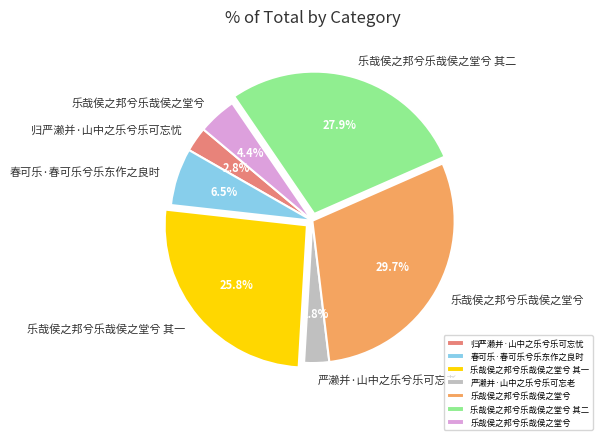

Is there a majority slice in this chart?

No